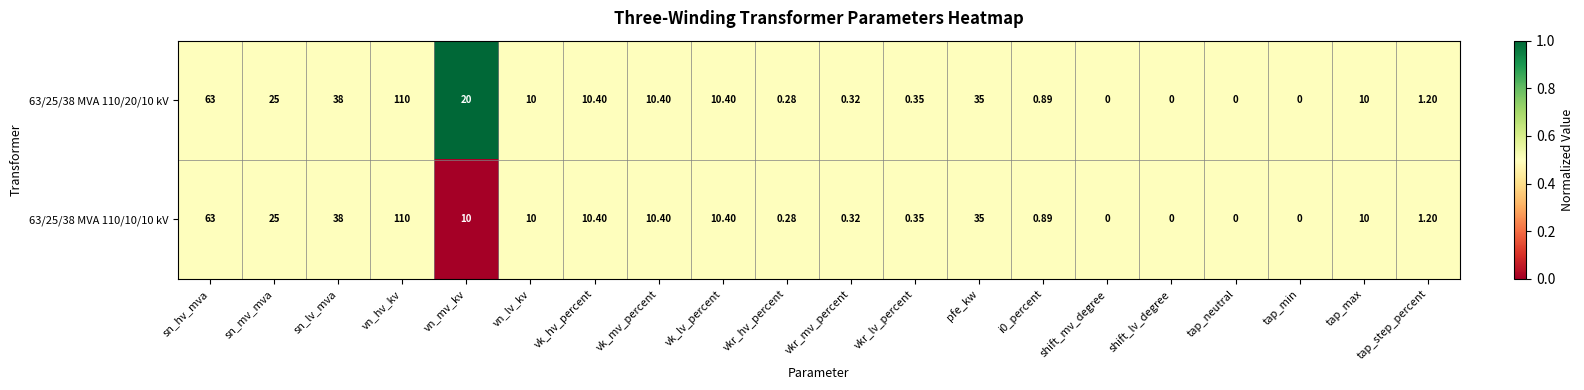

Which label corresponds to the largest value in the chart?

vn_hv_kv